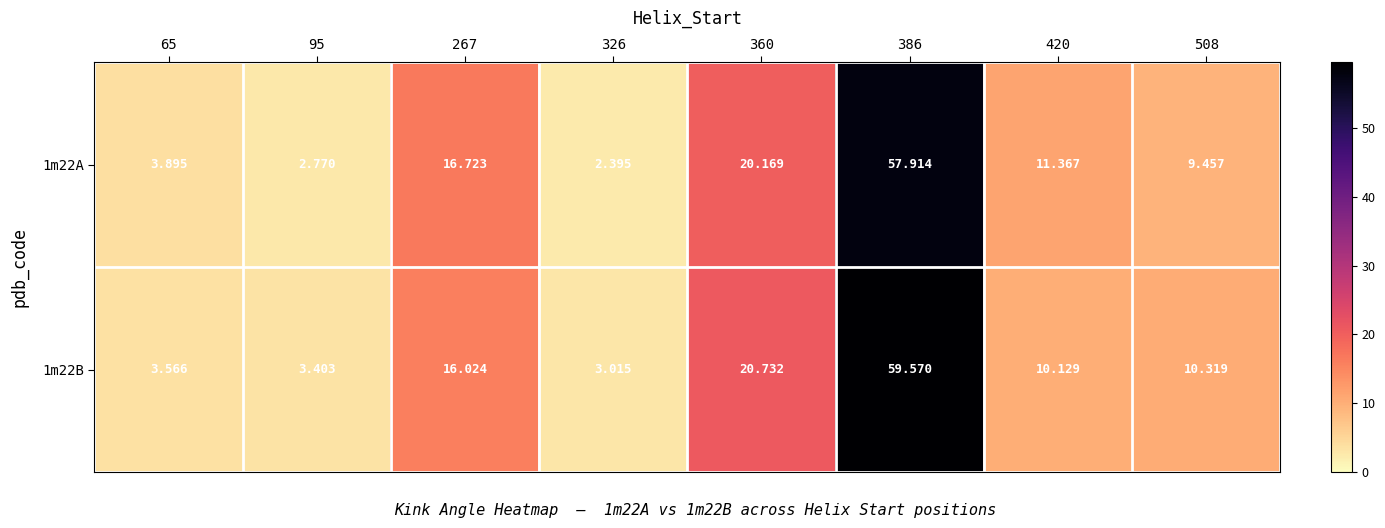

Between 326 and 386, which series saw the biggest shift?

1m22B